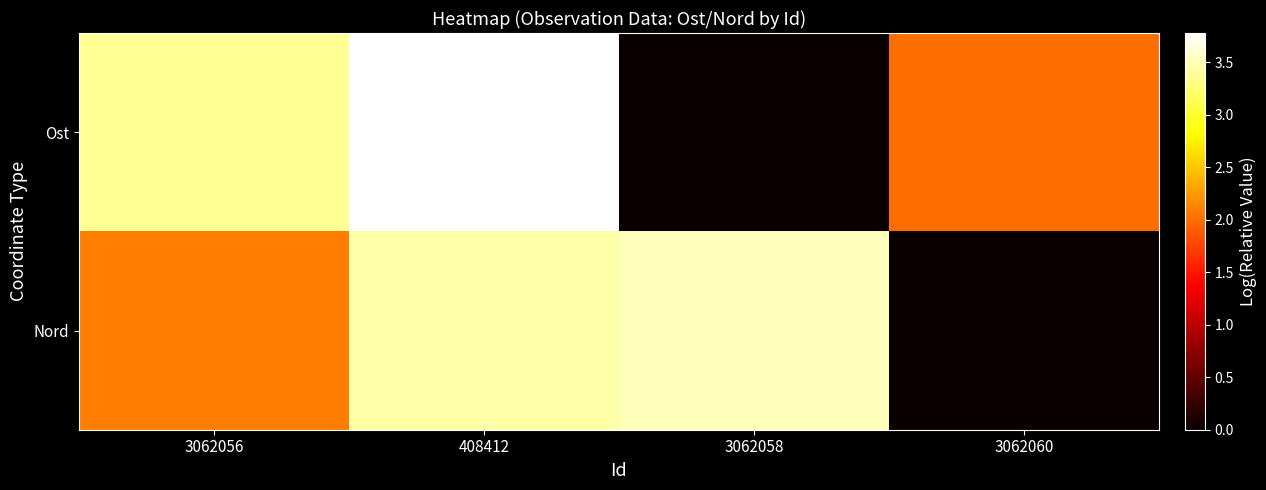

List the series in order of their peak value, lowest first.

Nord, Ost